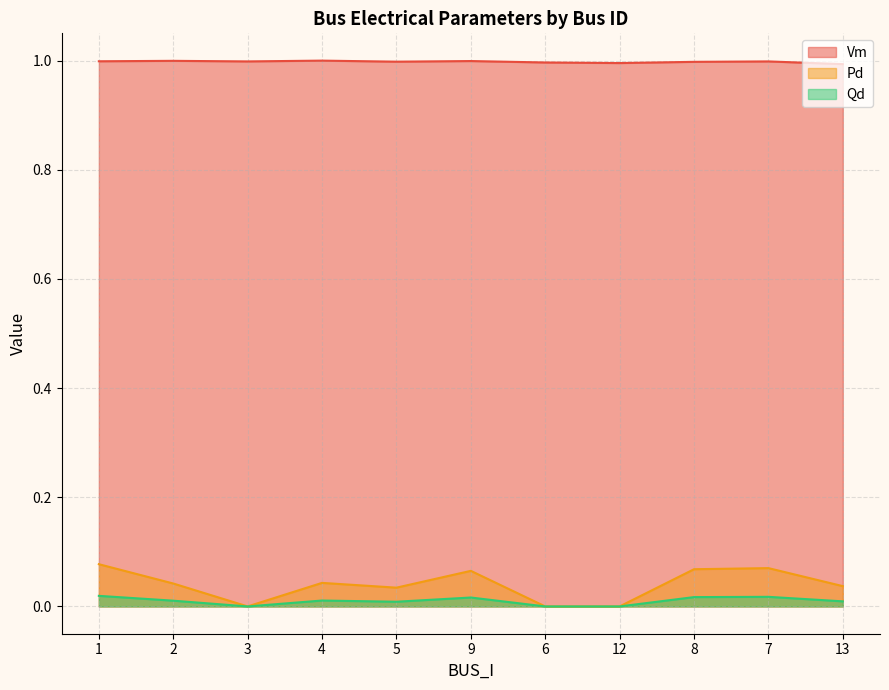

Rank the categories by Vm value from lowest to highest.

13, 12, 6, 8, 5, 7, 3, 1, 9, 2, 4